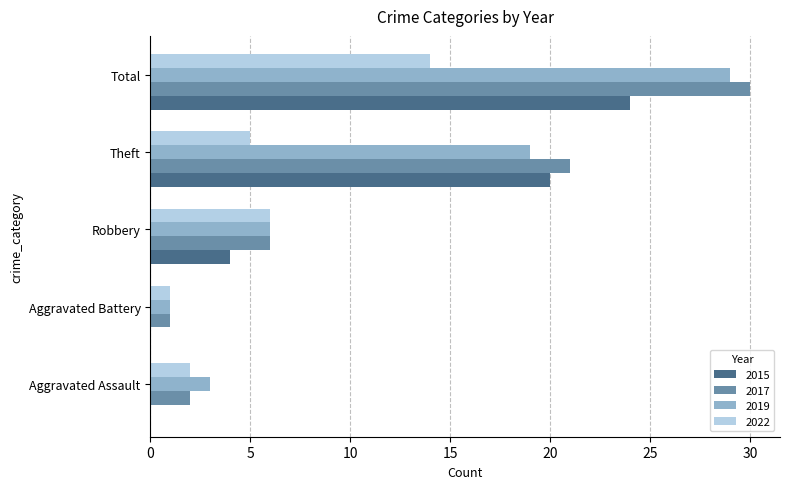

Is the value of 2015 at Total greater than the value of 2017 at Robbery?

Yes